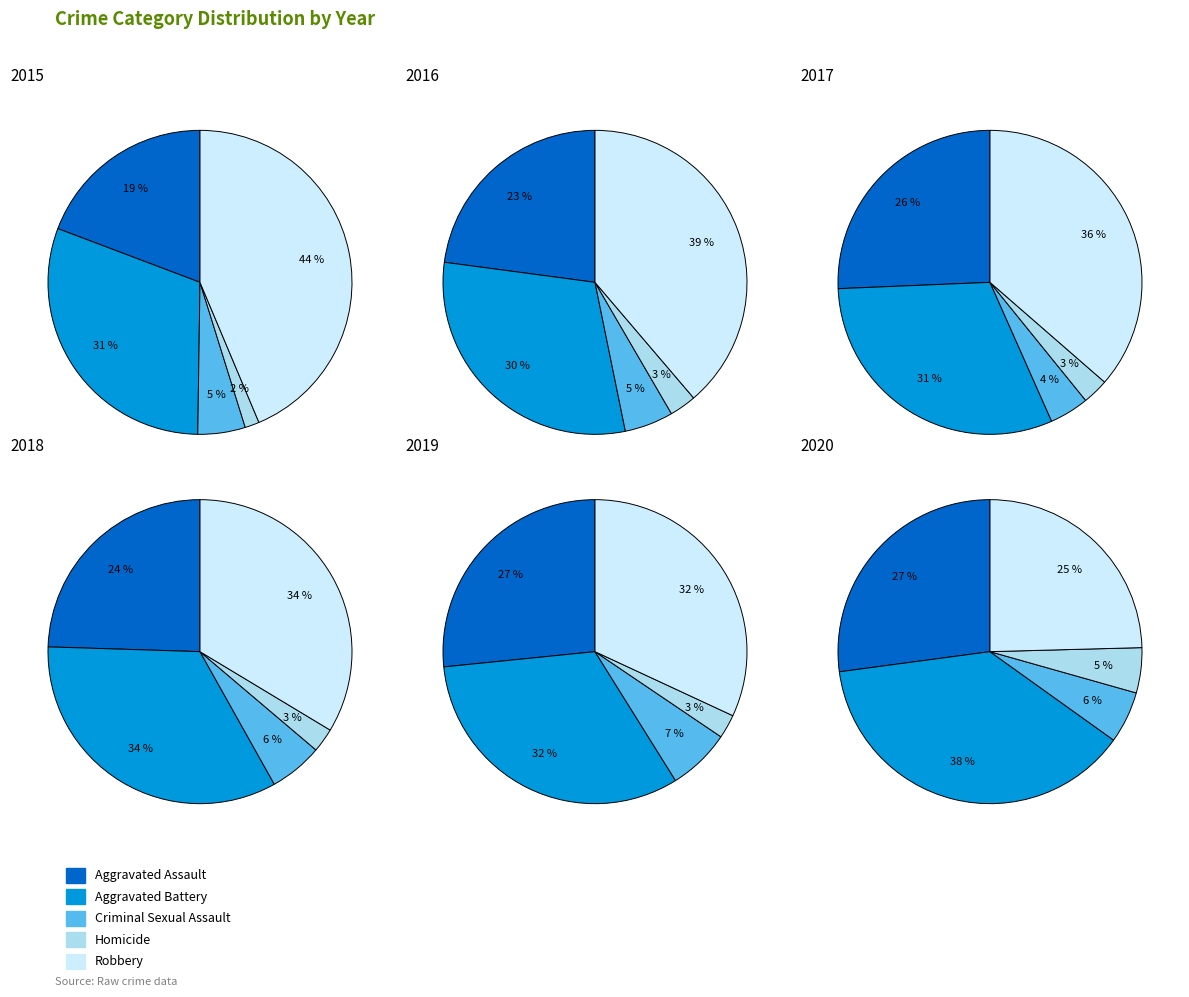

True or false: Robbery accounts for 44% of the total.

True